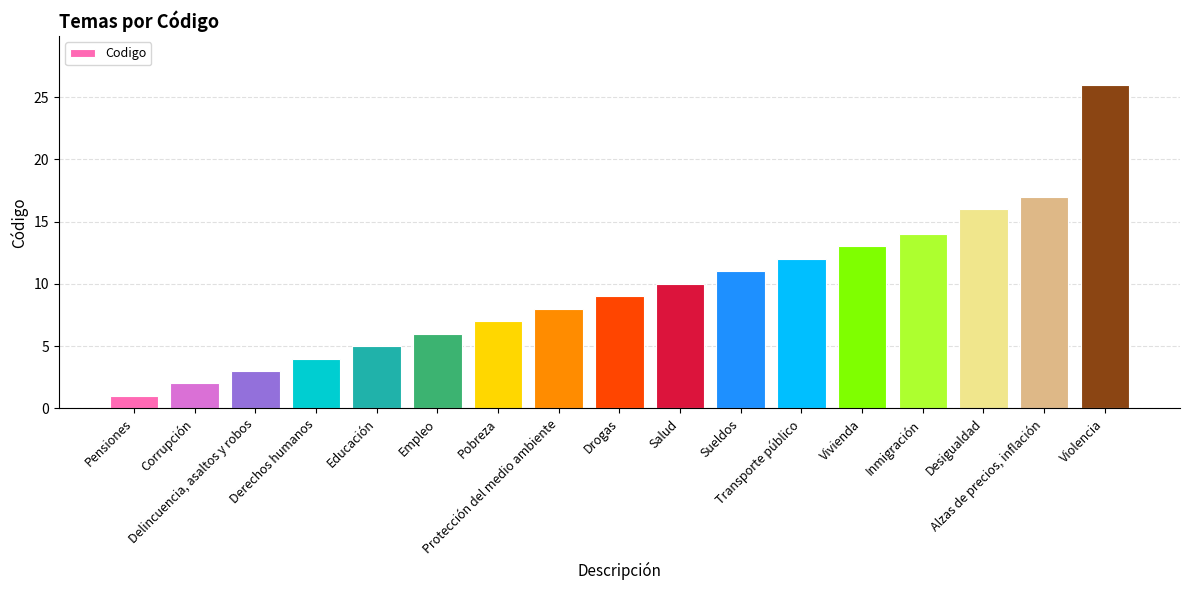

What is the difference between the maximum and minimum values?

25